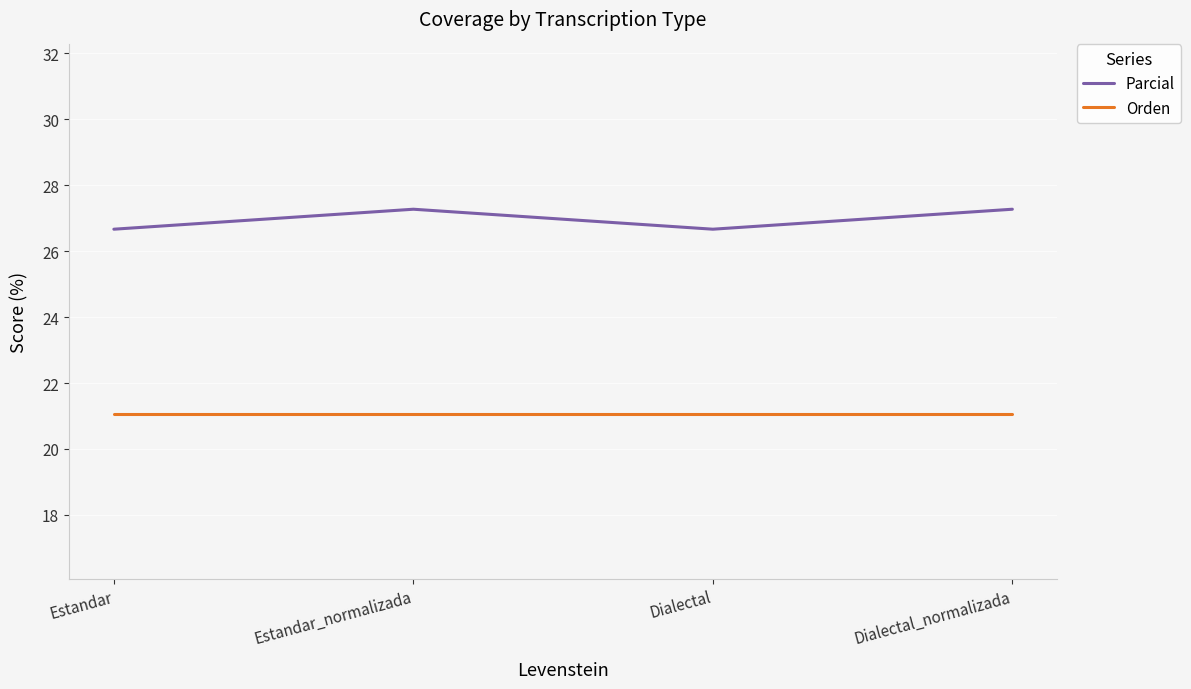

At how many categories does at least one series exceed 22?

4